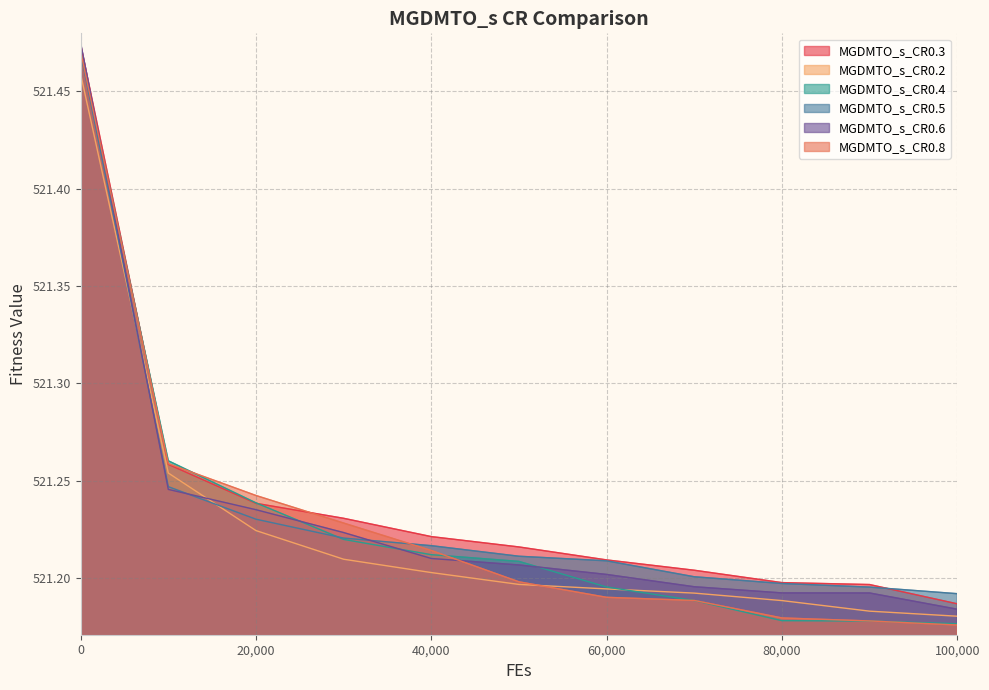

The value of MGDMTO_s_CR0.8 at 40,000 is 866.3. True or false?

False